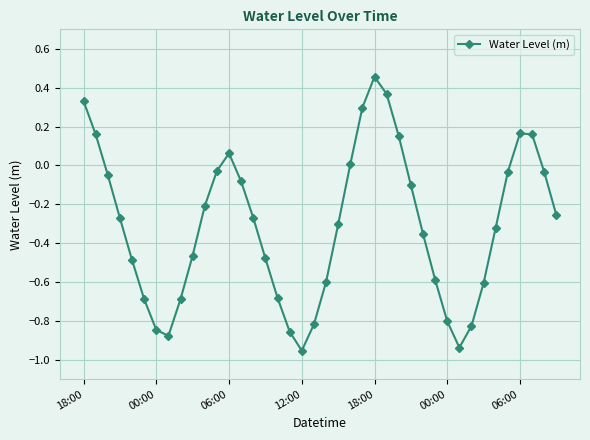

What is the sum of all values?

-12.4